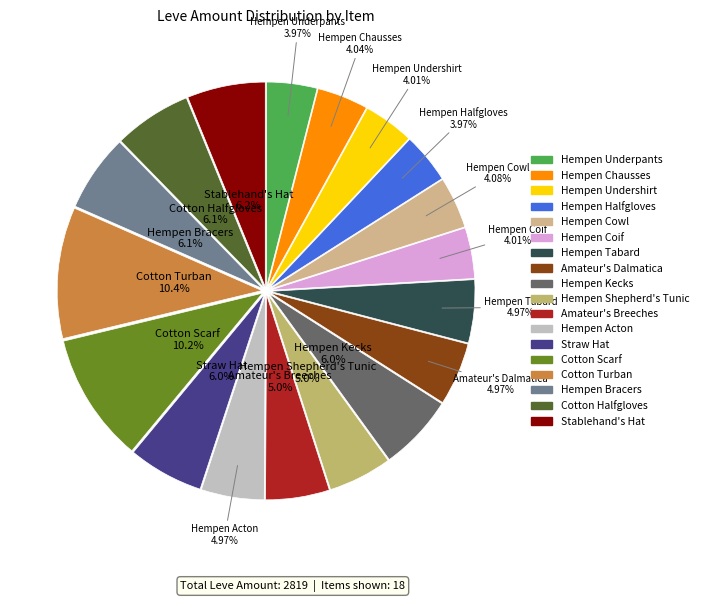

Is it true that Hempen Kecks is 6% of the pie?

True